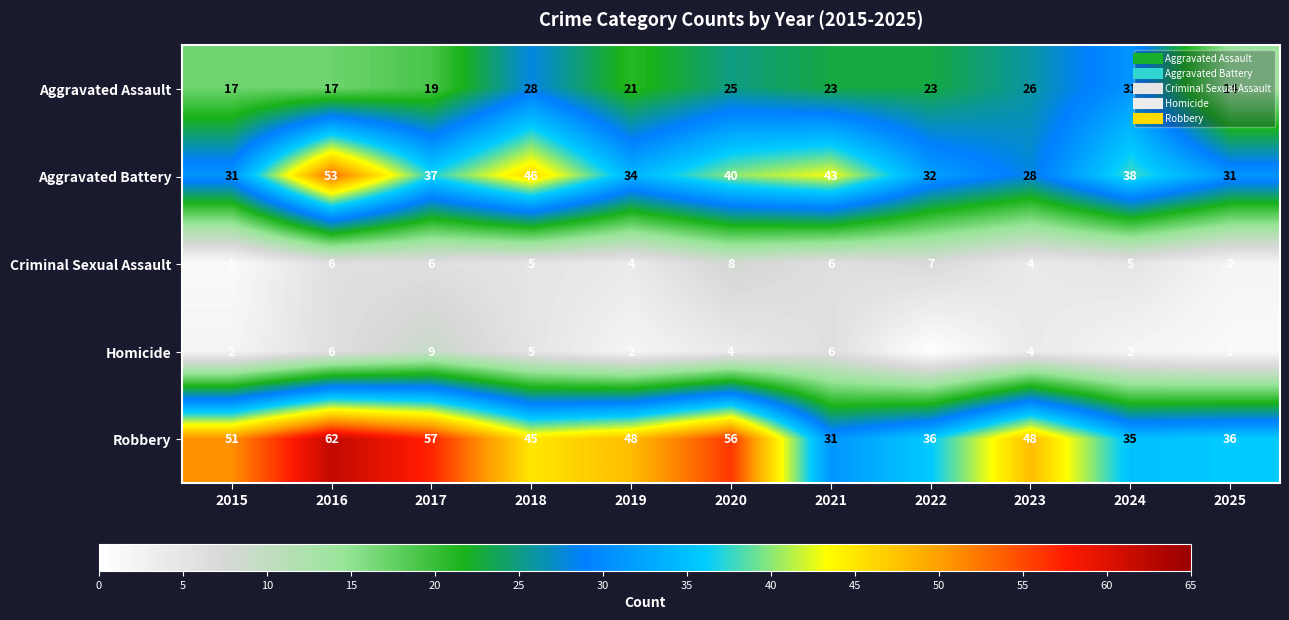

How many data points in Aggravated Assault are above 23?

4